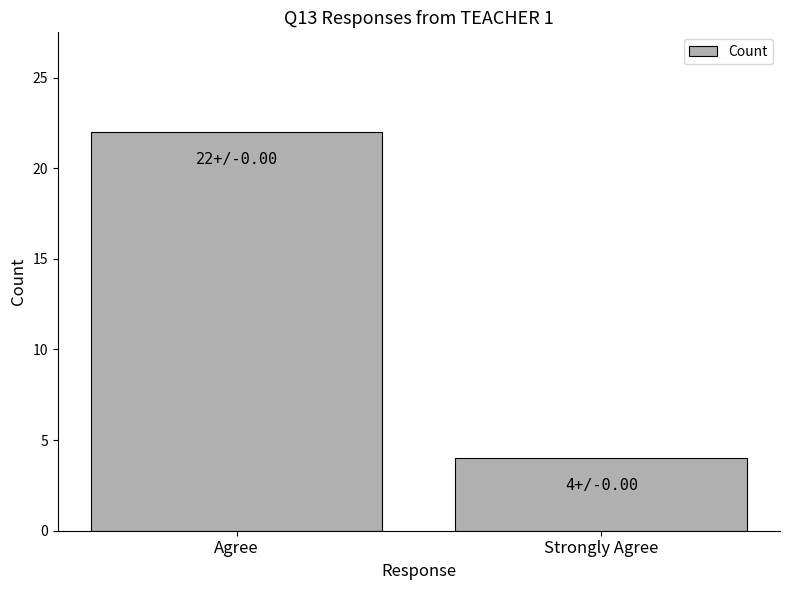

Reading left to right, extract all data points from this chart.

22	4